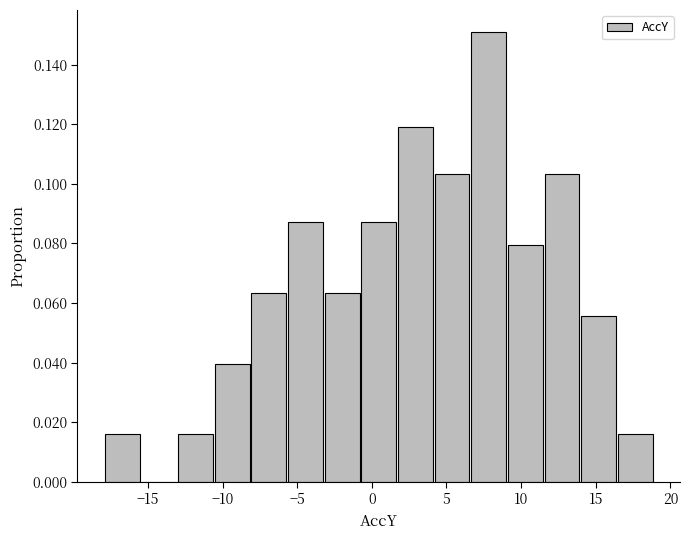

Reading left to right, transcribe this chart: for each bar, give the range it covers on the x-axis and its height. Neither the bar edges nor the heights are printed on the chart, so give them approximately, as read against the axes.

-18.0 to -15.5: 0.016
-15.5 to -13.0: 0
-13.0 to -10.5: 0.016
-10.5 to -8.0: 0.040
-8.0 to -5.5: 0.064
-5.5 to -3.0: 0.088
-3.0 to -0.5: 0.064
-0.5 to 2.0: 0.088
2.0 to 4.0: 0.120
4.0 to 6.5: 0.104
6.5 to 9.0: 0.150
9.0 to 11.5: 0.080
11.5 to 14.0: 0.104
14.0 to 16.5: 0.056
16.5 to 19.0: 0.016